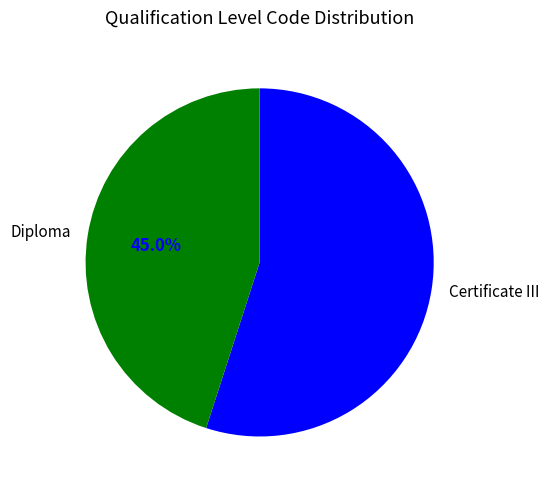

Which category accounts for the majority?

Certificate III